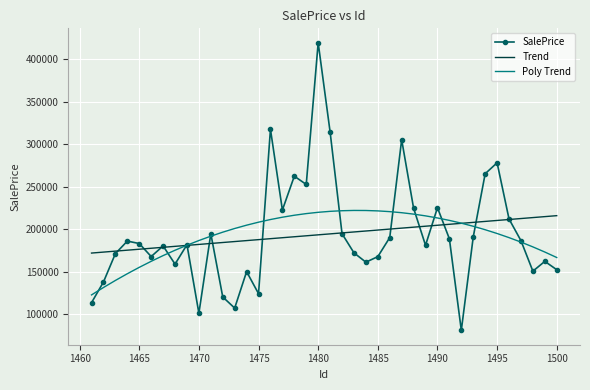

How many categories are shown in the chart?

40